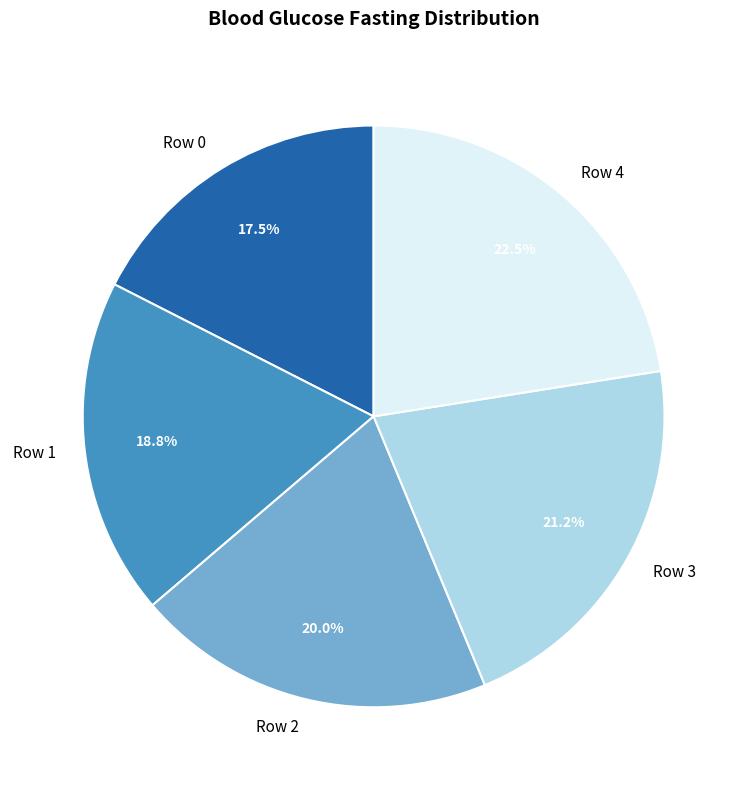

What is the total percentage of Row 3 and Row 1?

40.0%